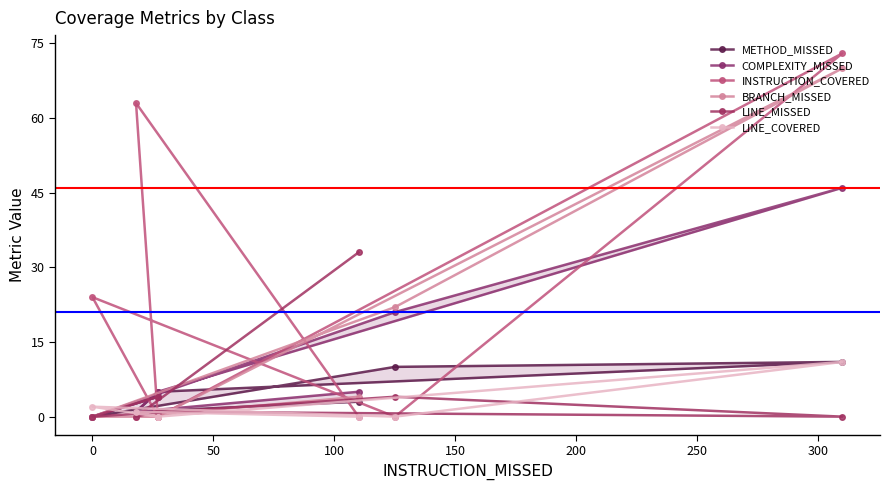

Is the value of METHOD_MISSED at 50 greater than the value of LINE_MISSED at 100?

Yes